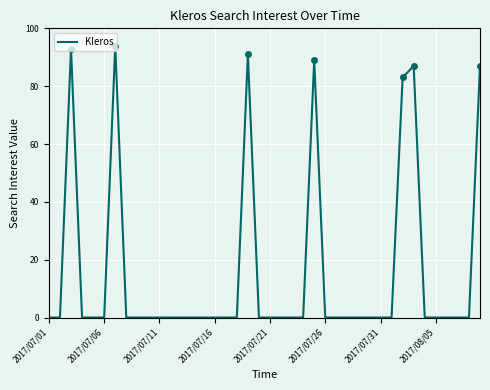

What is the sum of all values?

624